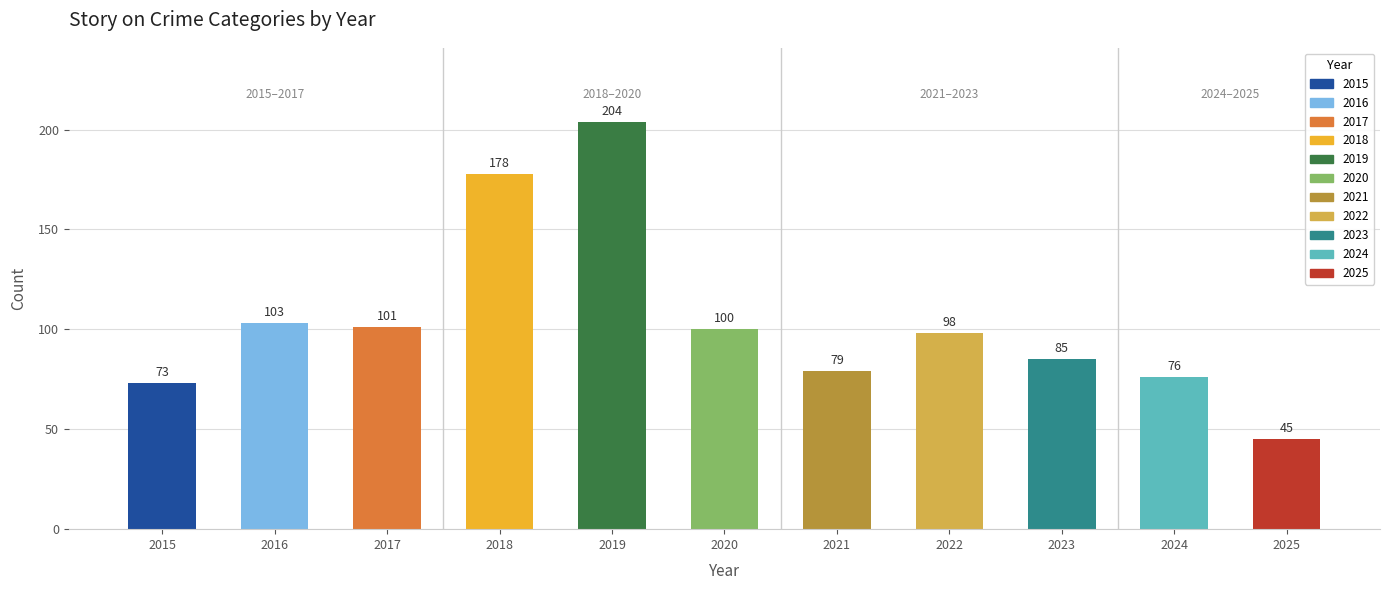

At which category does the chart reach its minimum across all series?

2025